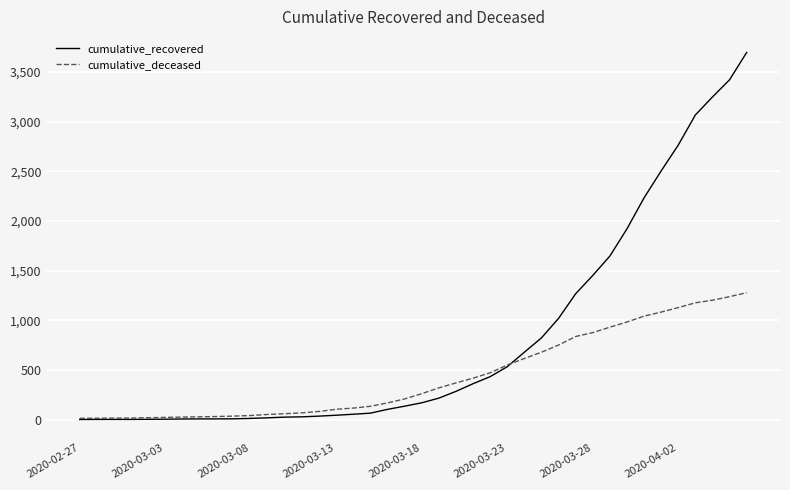

At how many categories does at least one series exceed 1776?

8